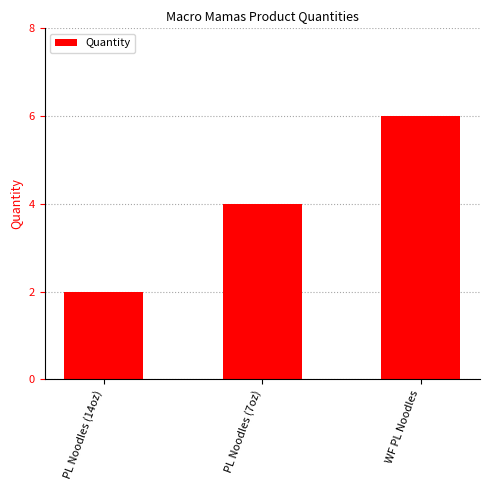

What is the value of the 1st bar from the left?

2